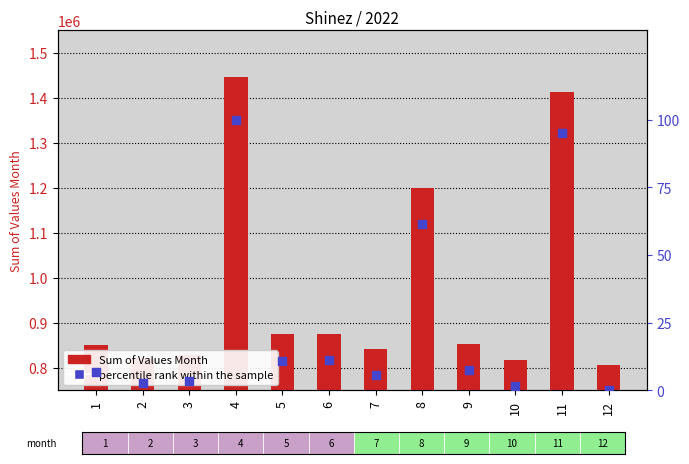

Which series contains the lowest Y value?

percentile rank within the sample